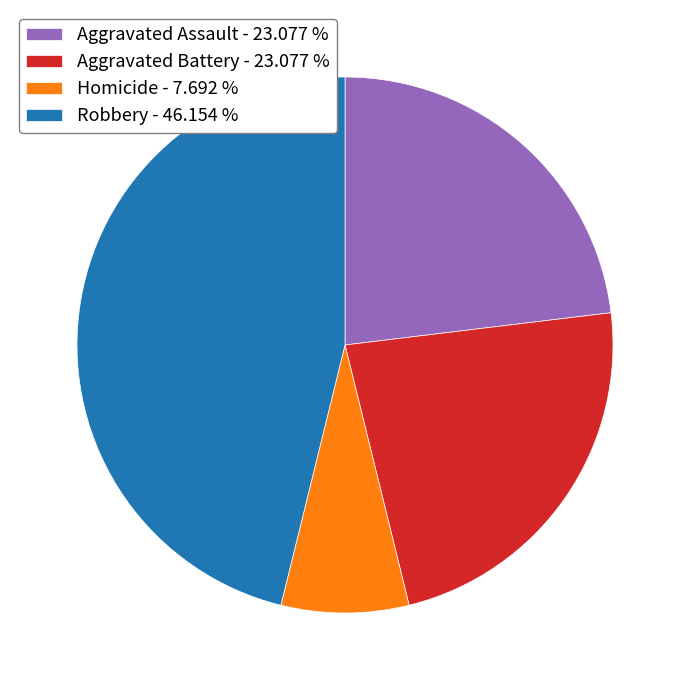

Do Robbery - 46.154 % and Aggravated Battery - 23.077 % together represent more than half of the pie?

Yes